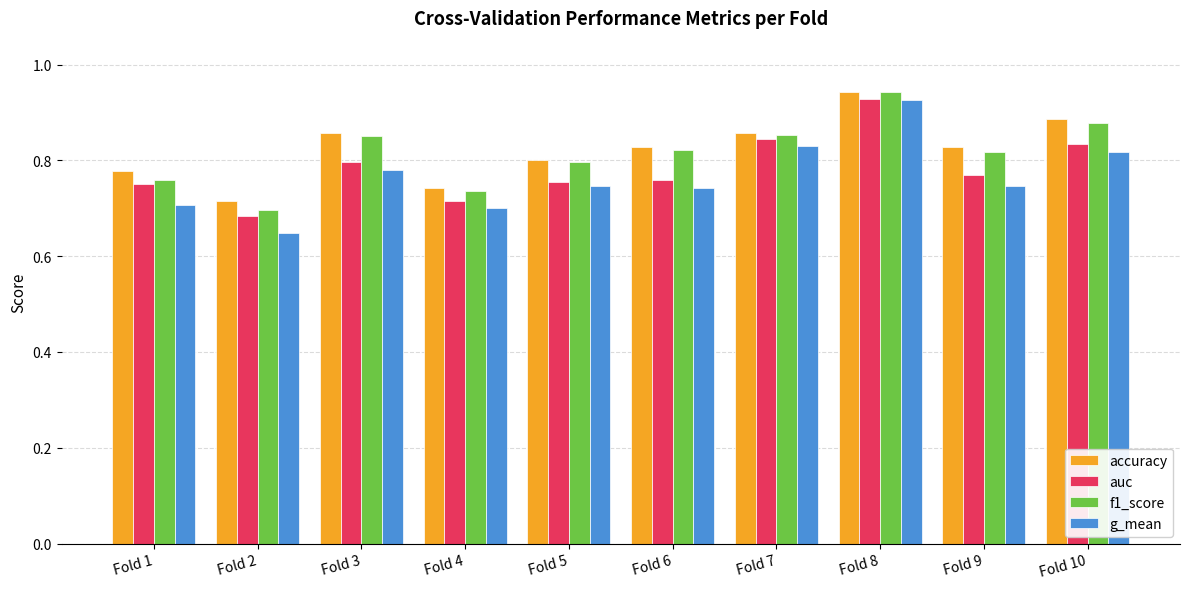

Is it true that auc equals 0.8 at Fold 10?

True